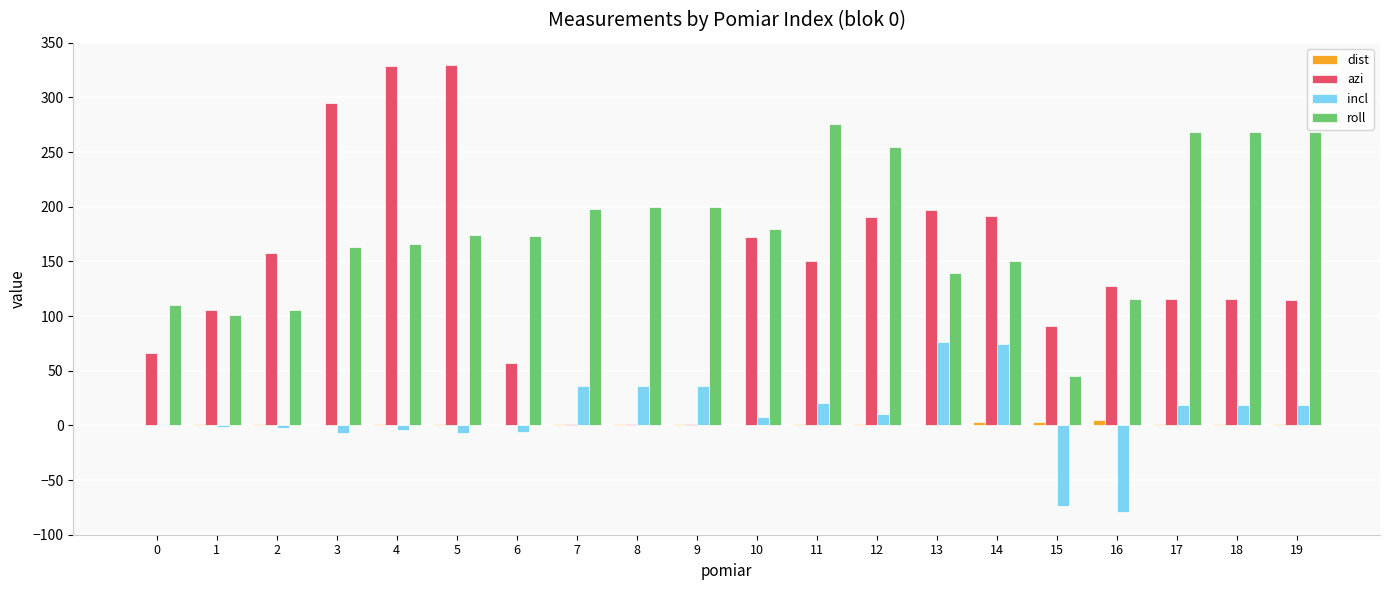

What is the average value of the incl series?

8.5